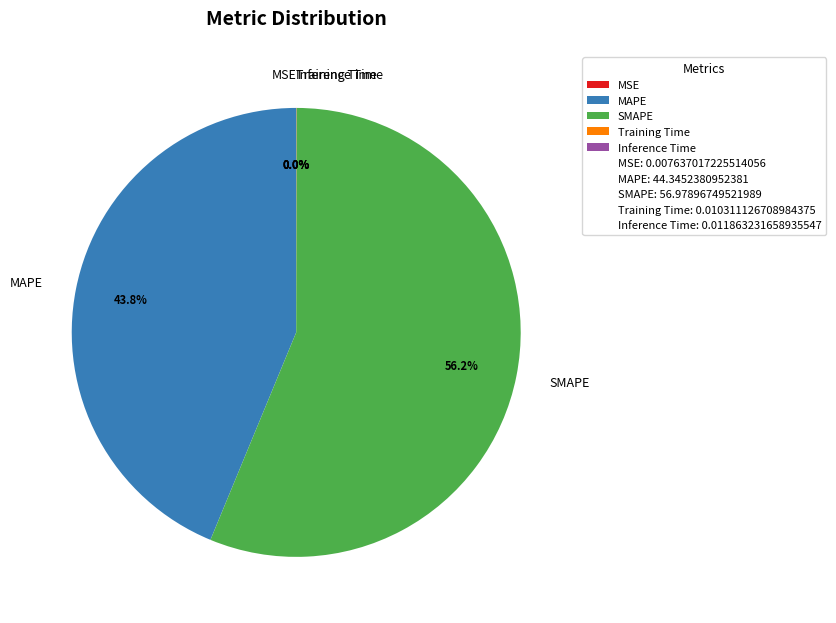

Does SMAPE represent more than half of the total?

Yes